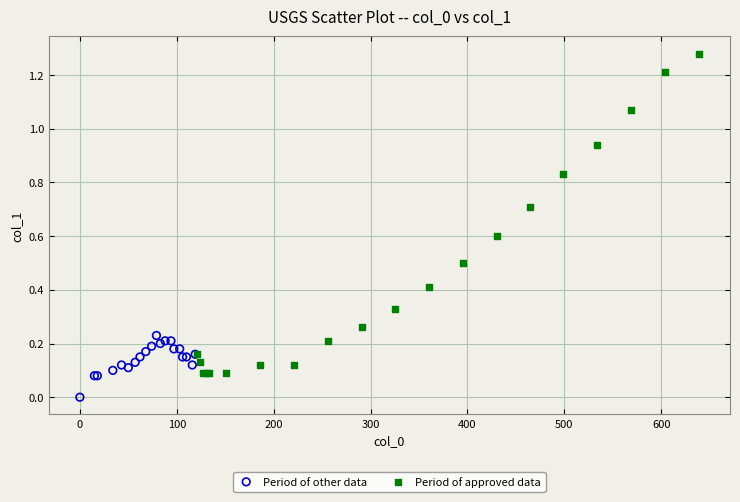

Which series contains the highest Y value?

Period of approved data